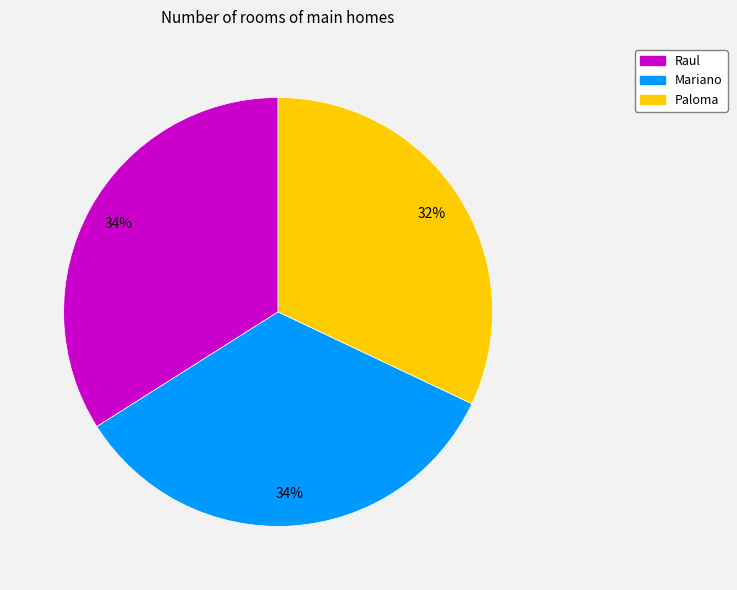

To the nearest percent, what percentage of the pie is Paloma?

32%